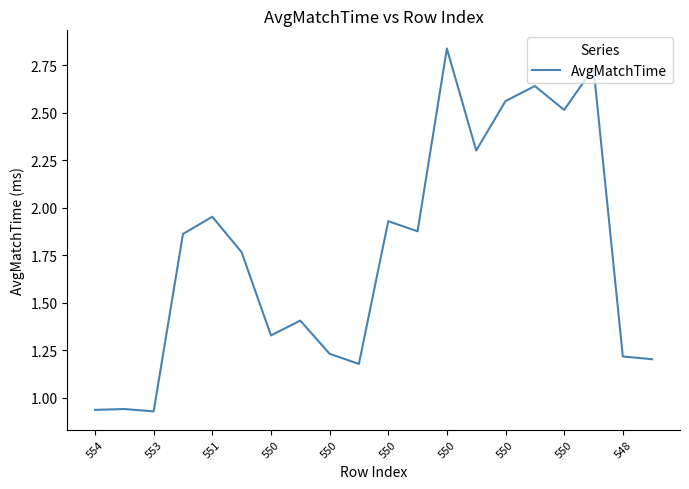

Is this an area chart (filled region under the line)?

No